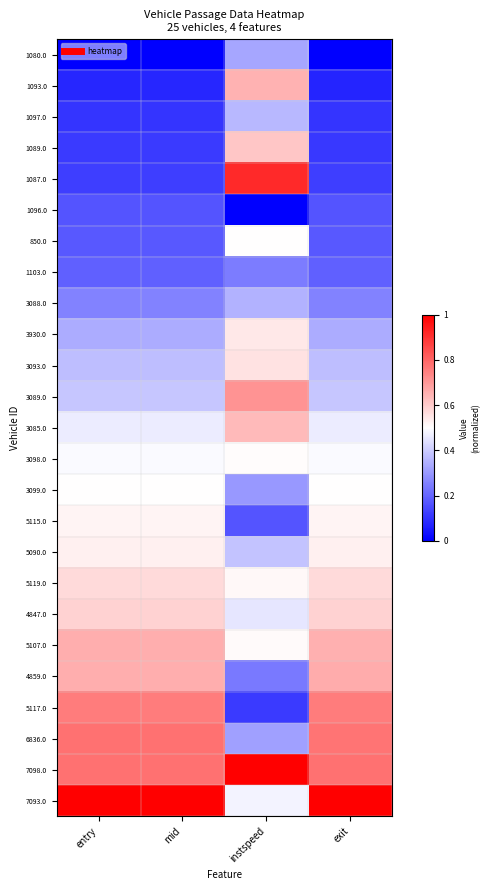

Reading left to right, transcribe all the data shown in this chart.

1080.0: entry=0.0	mid=0.0	instspeed=0.3	exit=0.0
1093.0: entry=0.1	mid=0.1	instspeed=0.7	exit=0.1
1097.0: entry=0.1	mid=0.1	instspeed=0.4	exit=0.1
1089.0: entry=0.1	mid=0.1	instspeed=0.6	exit=0.1
1087.0: entry=0.1	mid=0.1	instspeed=0.9	exit=0.1
1096.0: entry=0.2	mid=0.2	instspeed=0.0	exit=0.2
850.0: entry=0.2	mid=0.2	instspeed=0.5	exit=0.2
1103.0: entry=0.2	mid=0.2	instspeed=0.2	exit=0.2
3088.0: entry=0.3	mid=0.3	instspeed=0.4	exit=0.3
3930.0: entry=0.3	mid=0.3	instspeed=0.5	exit=0.3
3093.0: entry=0.4	mid=0.4	instspeed=0.6	exit=0.4
3089.0: entry=0.4	mid=0.4	instspeed=0.7	exit=0.4
3085.0: entry=0.5	mid=0.5	instspeed=0.6	exit=0.5
3098.0: entry=0.5	mid=0.5	instspeed=0.5	exit=0.5
3099.0: entry=0.5	mid=0.5	instspeed=0.3	exit=0.5
5115.0: entry=0.5	mid=0.5	instspeed=0.2	exit=0.5
5090.0: entry=0.5	mid=0.5	instspeed=0.4	exit=0.5
5119.0: entry=0.6	mid=0.6	instspeed=0.5	exit=0.6
4847.0: entry=0.6	mid=0.6	instspeed=0.5	exit=0.6
5107.0: entry=0.7	mid=0.7	instspeed=0.5	exit=0.7
4859.0: entry=0.7	mid=0.7	instspeed=0.2	exit=0.7
5117.0: entry=0.8	mid=0.8	instspeed=0.1	exit=0.8
6836.0: entry=0.8	mid=0.8	instspeed=0.3	exit=0.8
7098.0: entry=0.8	mid=0.8	instspeed=1.0	exit=0.8
7093.0: entry=1.0	mid=1.0	instspeed=0.5	exit=1.0